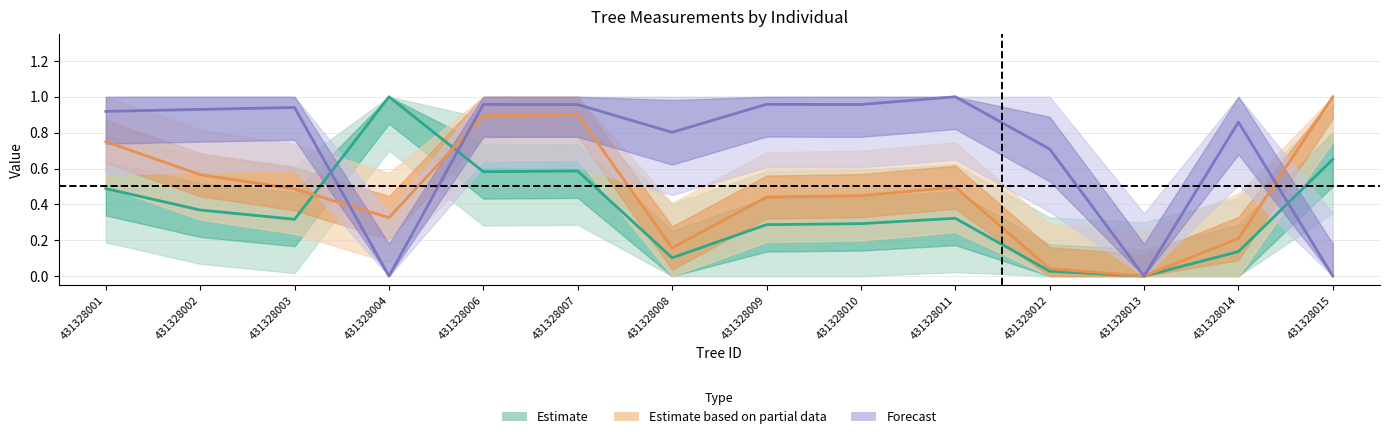

Reading right to left, what are all the values shown in this chart?

v_con_corteza: 431328015=0.7	431328014=0.1	431328013=0.0	431328012=0.0	431328011=0.3	431328010=0.3	431328009=0.3	431328008=0.1	431328007=0.6	431328006=0.6	431328004=1.0	431328003=0.3	431328002=0.4	431328001=0.5
v_ha: 431328015=1.0	431328014=0.2	431328013=0.0	431328012=0.0	431328011=0.5	431328010=0.4	431328009=0.4	431328008=0.2	431328007=0.9	431328006=0.9	431328004=0.3	431328003=0.5	431328002=0.6	431328001=0.7
v_sierra_canter: 431328015=0.0	431328014=0.9	431328013=0.0	431328012=0.7	431328011=1.0	431328010=1.0	431328009=1.0	431328008=0.8	431328007=1.0	431328006=1.0	431328004=0.0	431328003=0.9	431328002=0.9	431328001=0.9